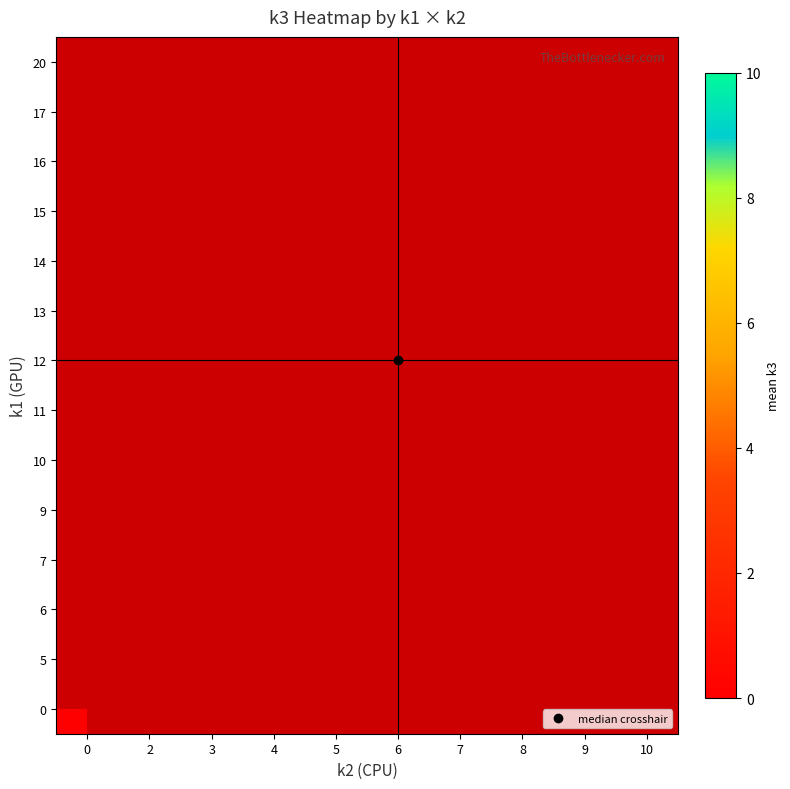

List the series in order of their overall mean, highest first.

0, 5, 6, 7, 9, 10, 11, 12, 13, 14, 15, 16, 17, 20